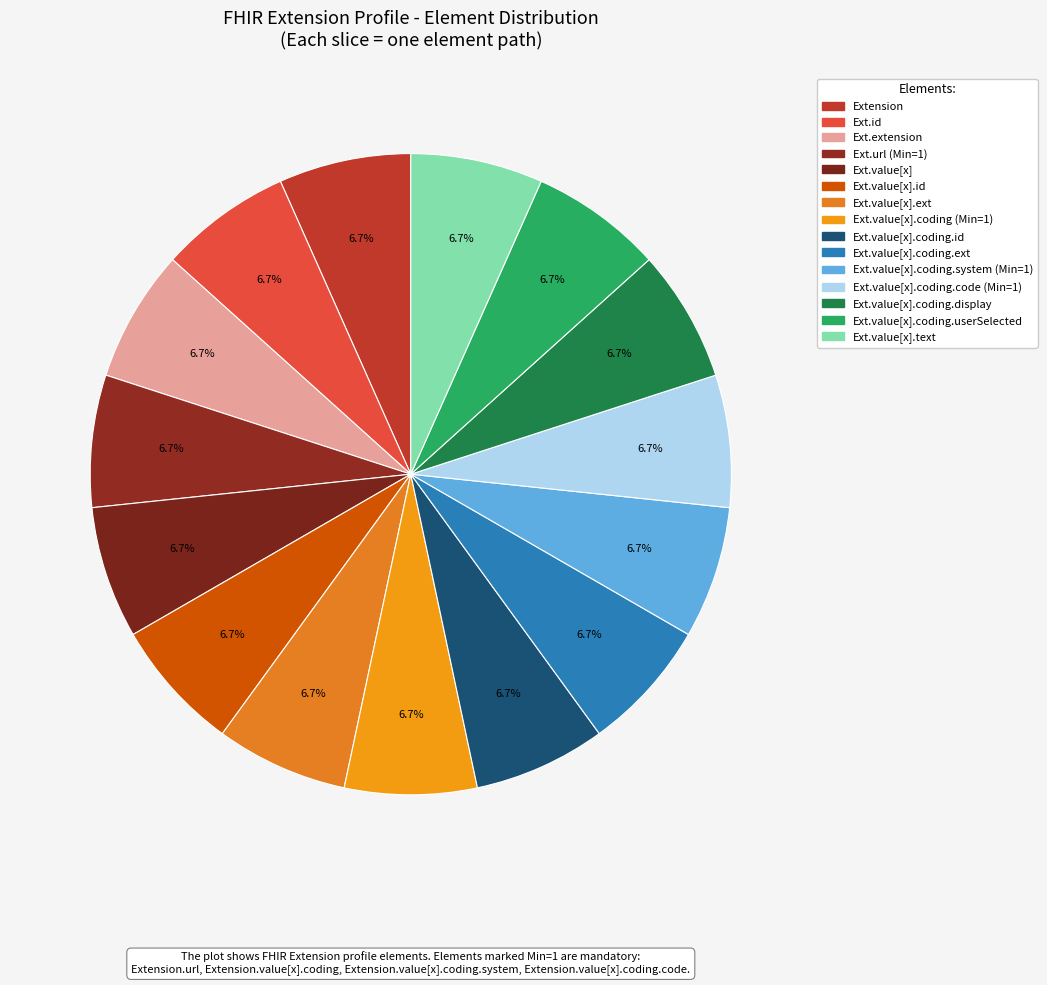

Count the number of slices in the pie.

15